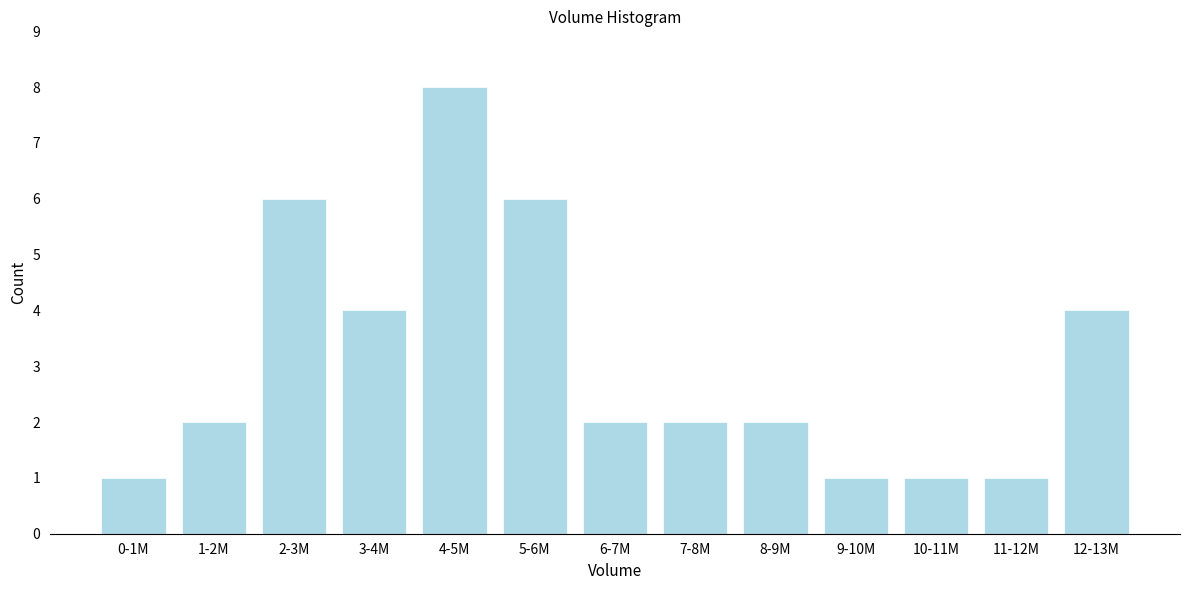

Reading right to left, transcribe all the data shown in this chart.

4	1	1	1	2	2	2	6	8	4	6	2	1